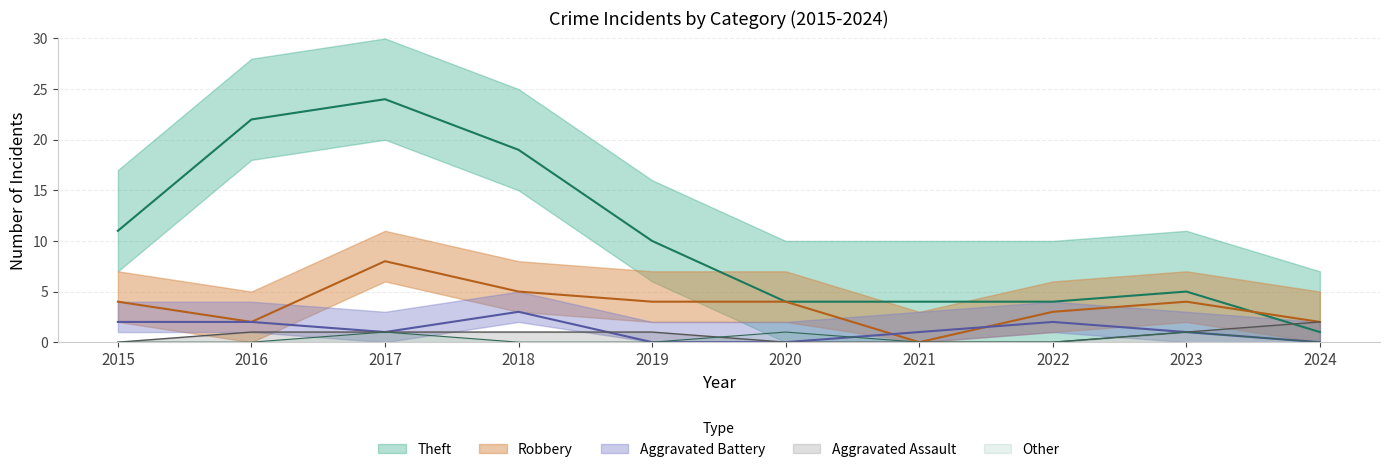

Which has a higher value, 2019 or 2016?

2016